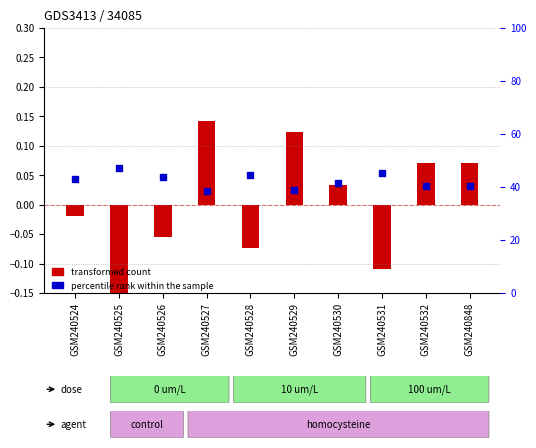

What are all the series names shown in the legend?

transformed count, percentile rank within the sample